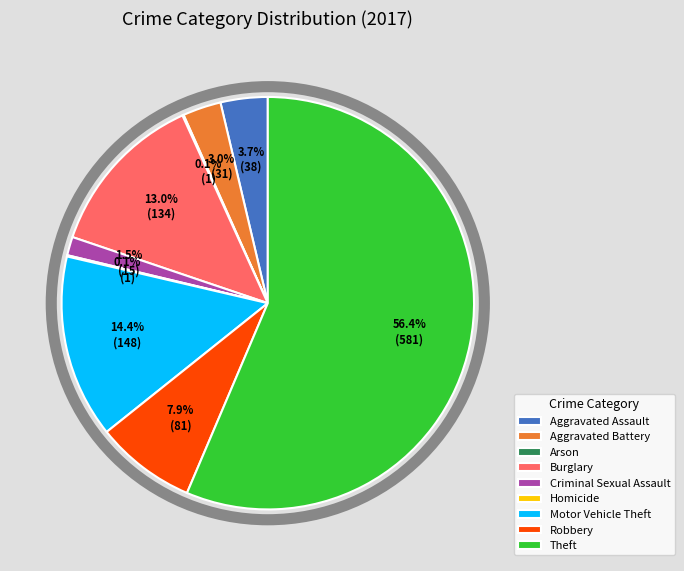

Does Theft represent more than half of the total?

Yes